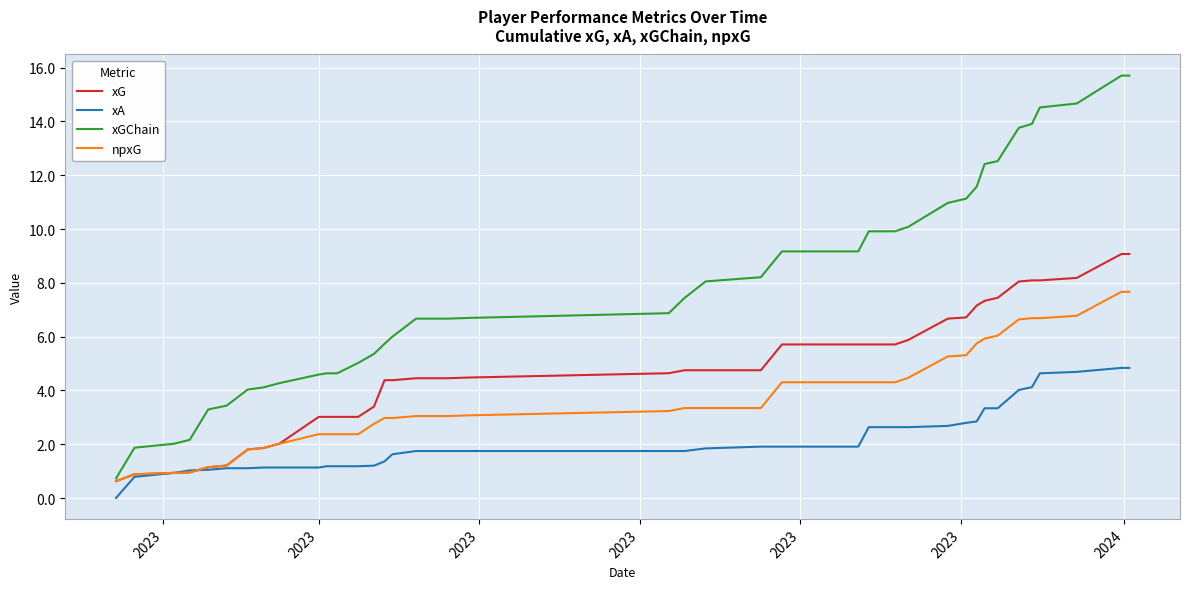

What is the greatest value displayed?

15.7